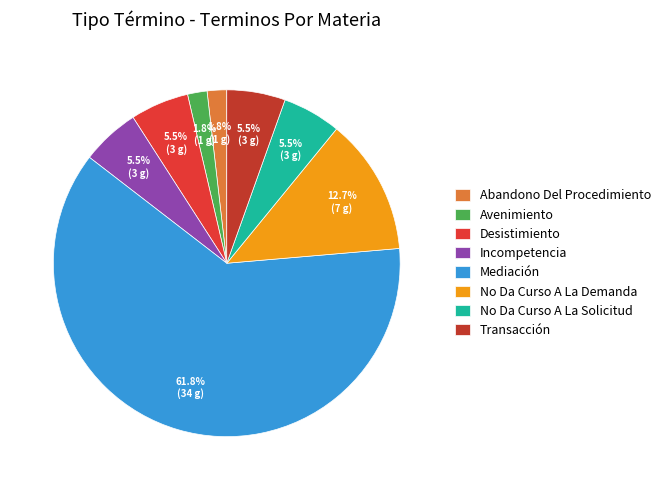

Does any single category account for the majority?

Yes